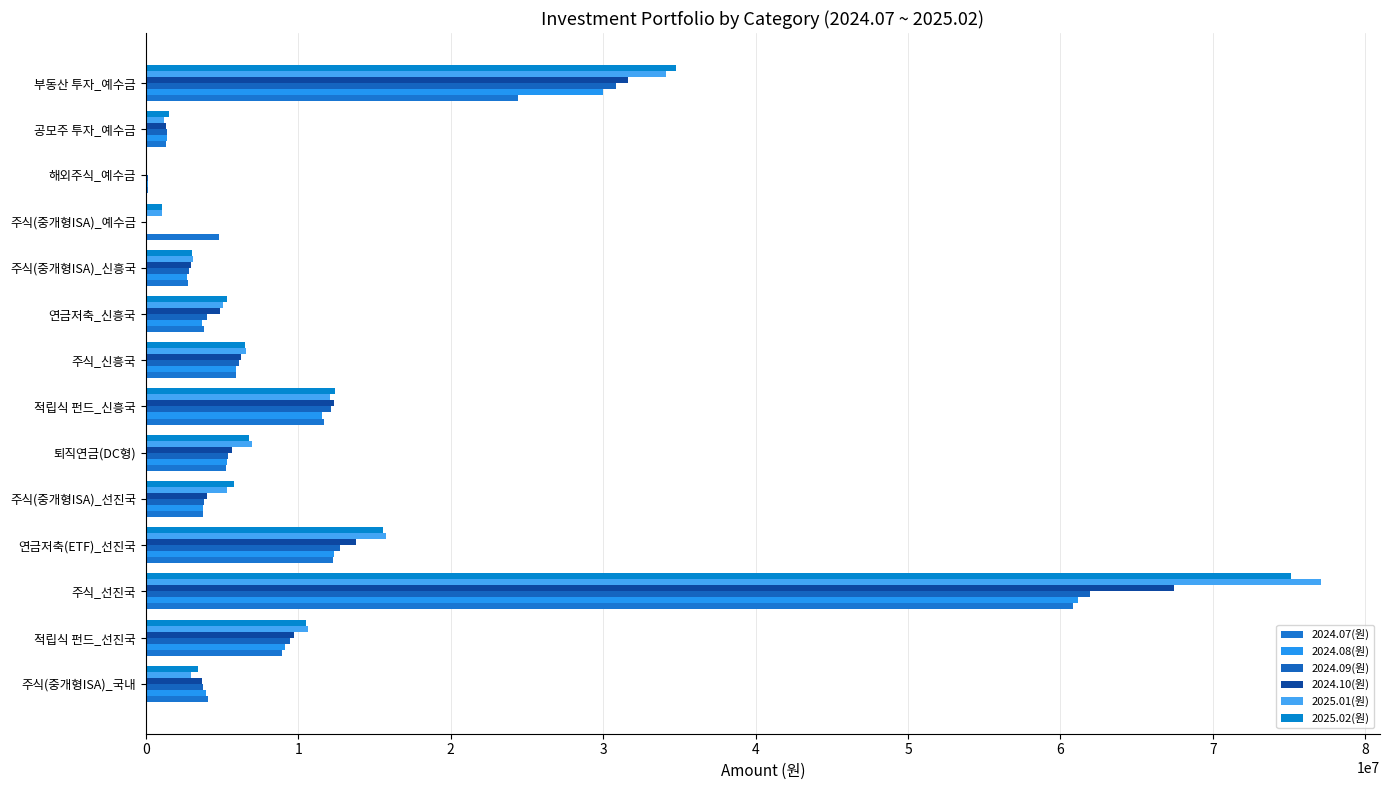

How many data points does each series have?

14